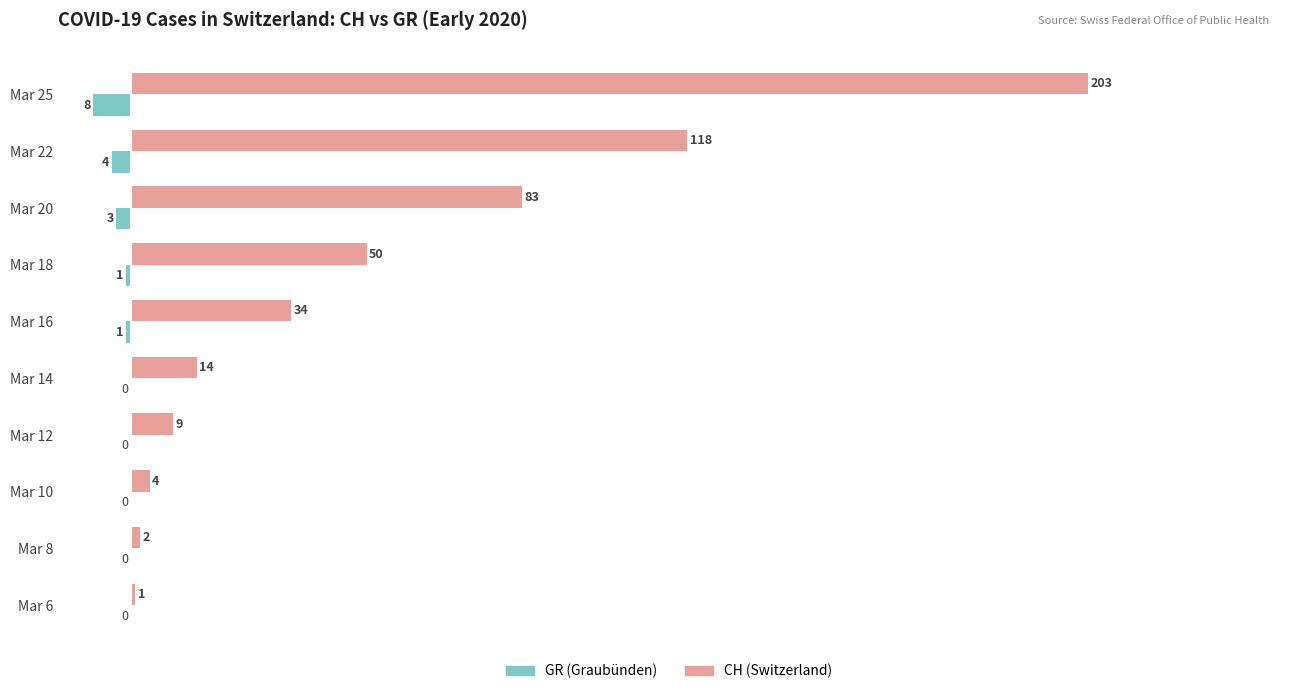

At which category does the chart reach its peak across all series?

Mar 25